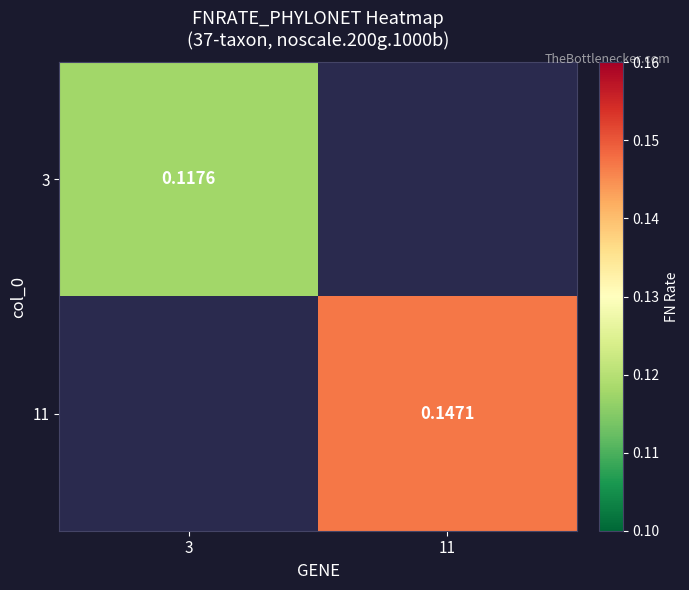

True or false: 3 has a value of 0.2 at 3.

False